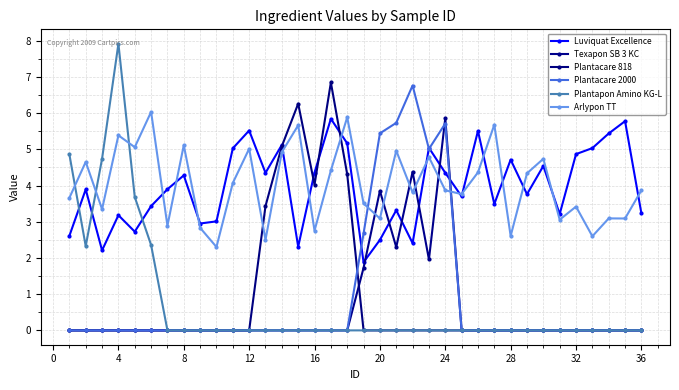

Does the chart display data point markers on the line(s)?

Yes